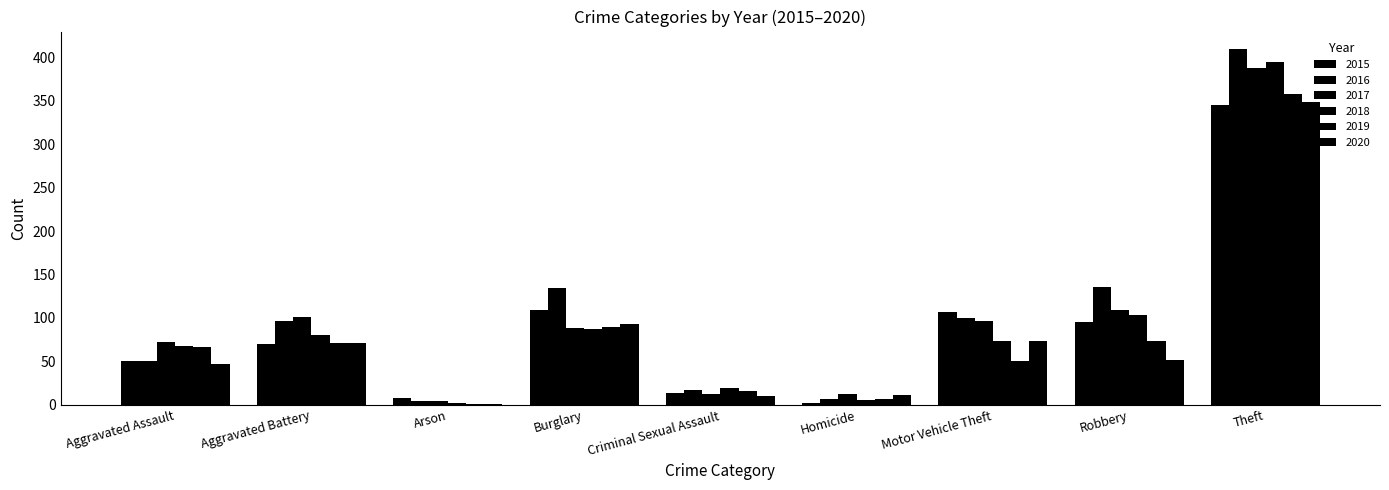

Between Theft and Burglary, which is larger?

Theft